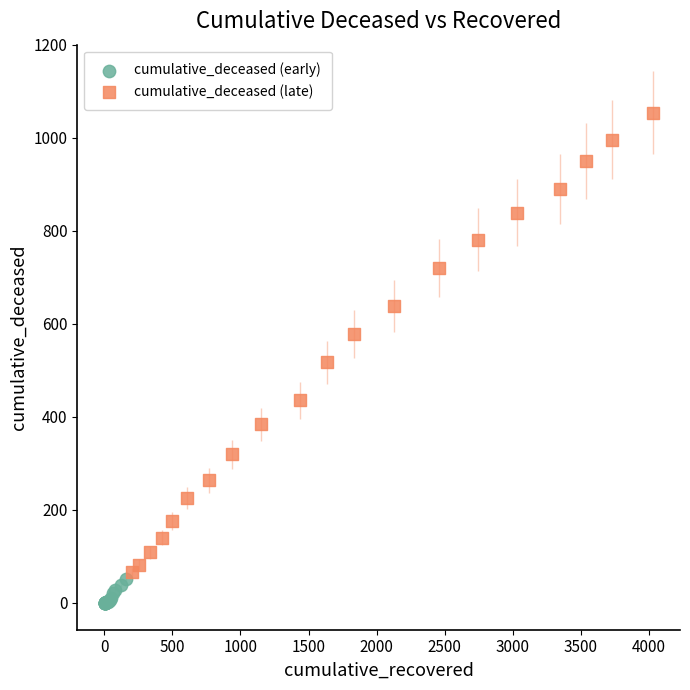

Which series reaches the maximum Y coordinate?

cumulative_deceased (late)